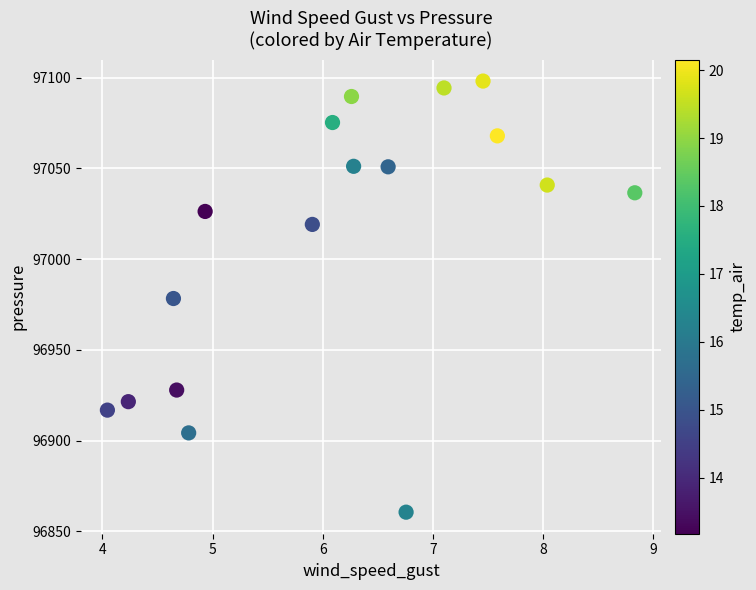

What is the range of Y values (max minus min)?

237.5